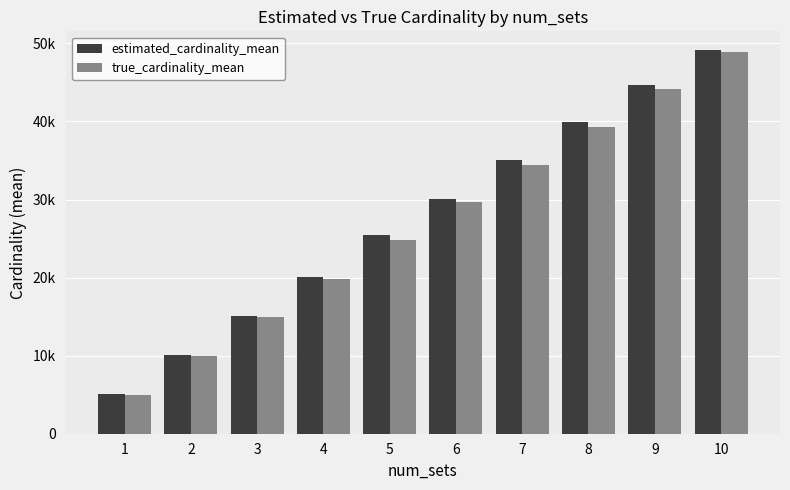

Rank the categories by estimated_cardinality_mean value from highest to lowest.

10, 9, 8, 7, 6, 5, 4, 3, 2, 1